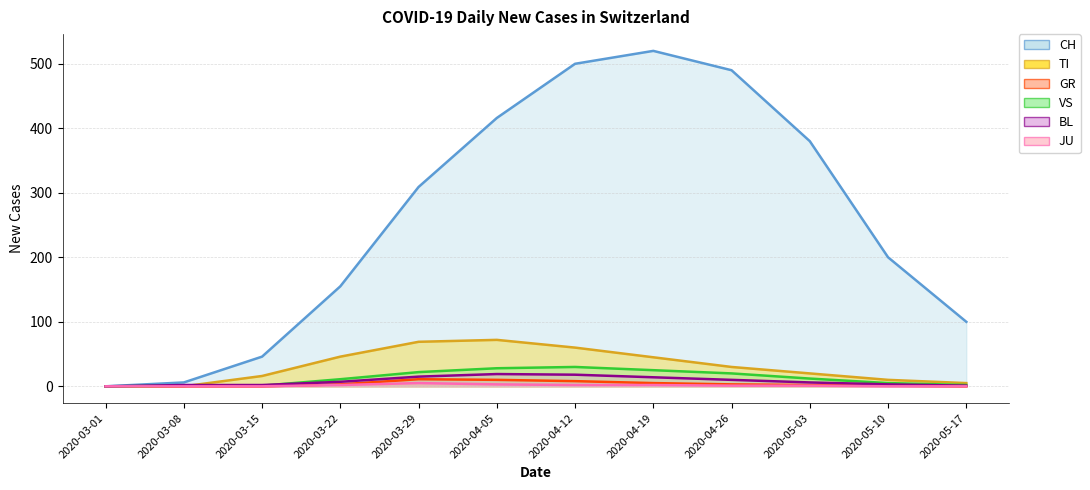

How many data points in GR are above 3?

4